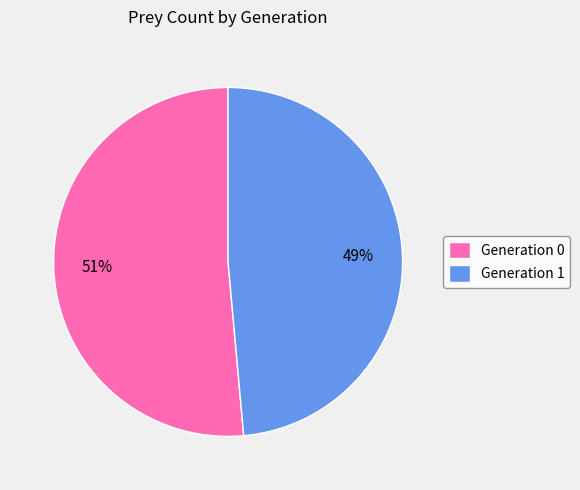

Does Generation 1 account for over 50% of the chart?

No